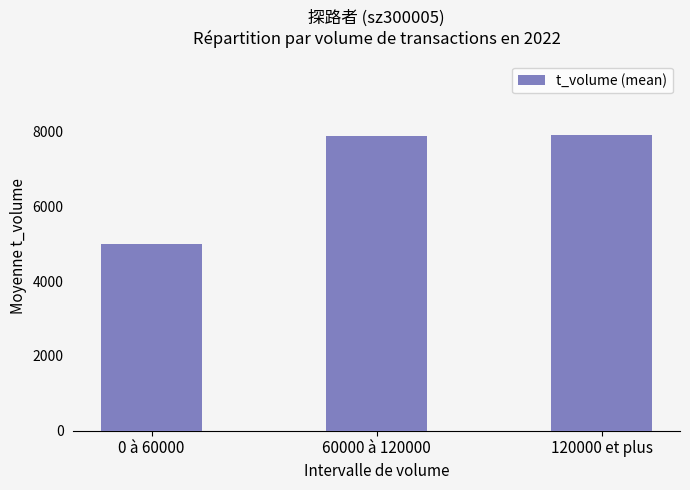

The chart shows a value of 13452.3 at 120000 et plus. True or false?

False